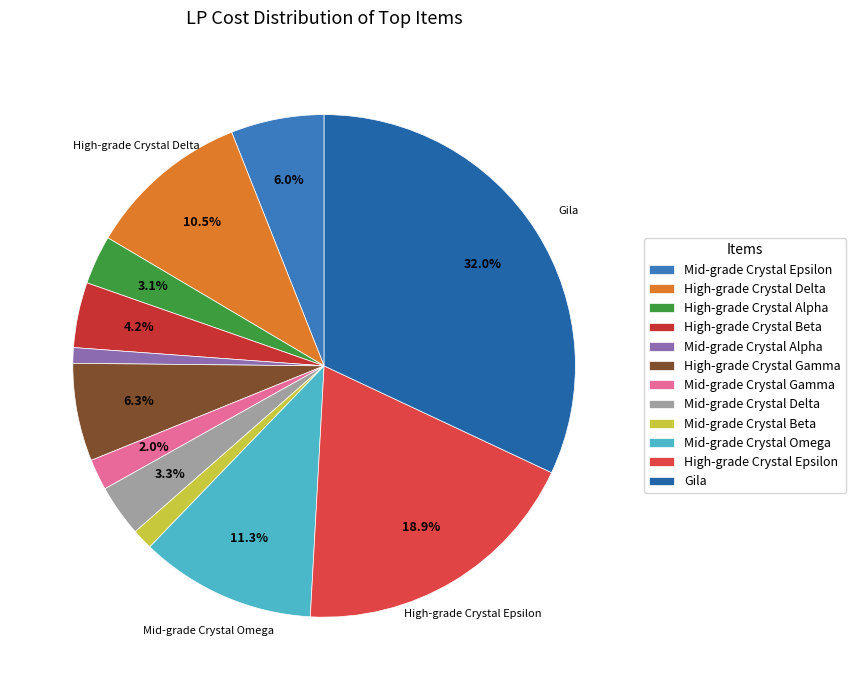

The Gila slice represents 18% of the pie. True or false?

False